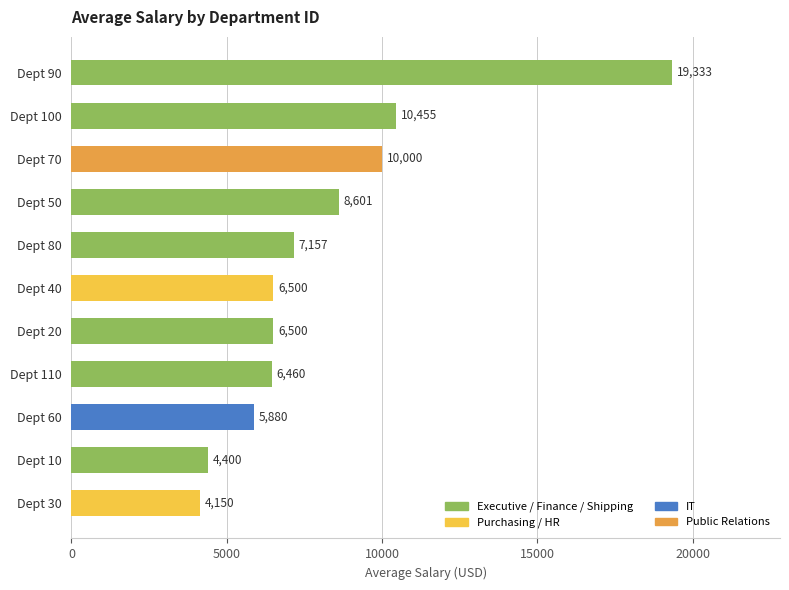

Are the bars horizontal?

Yes